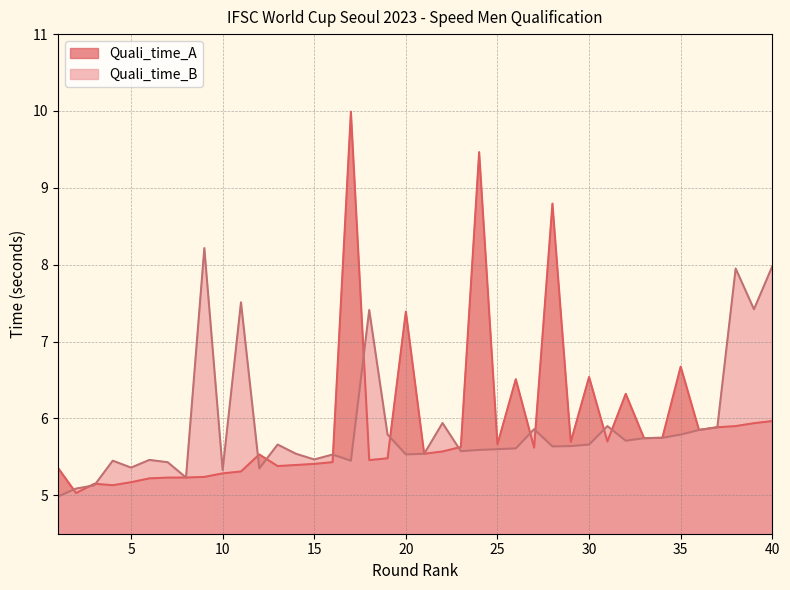

How many data points does each series have?

40